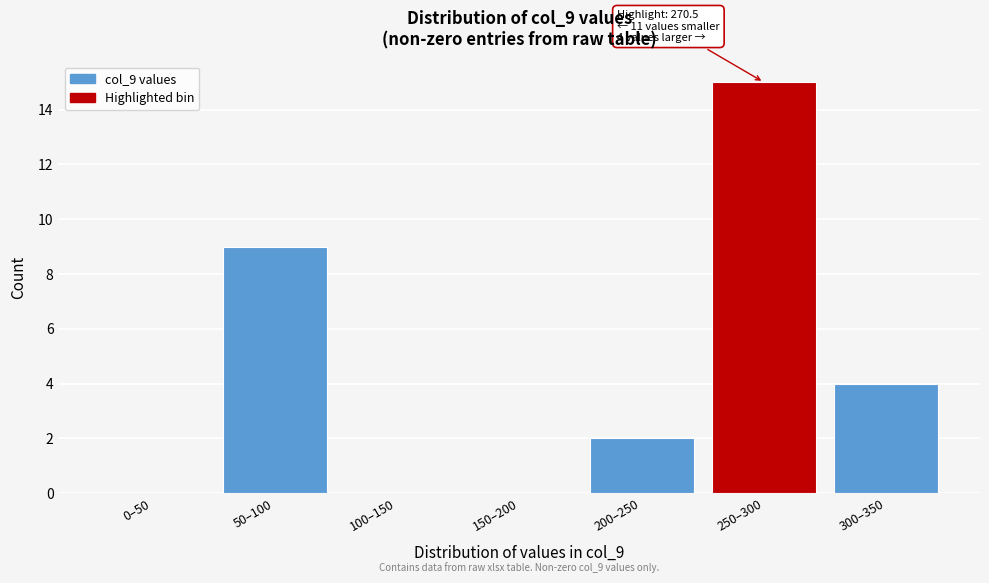

Reading left to right, list all the values displayed in this chart.

0–50=0	50–100=9	100–150=0	150–200=0	200–250=2	250–300=15	300–350=4